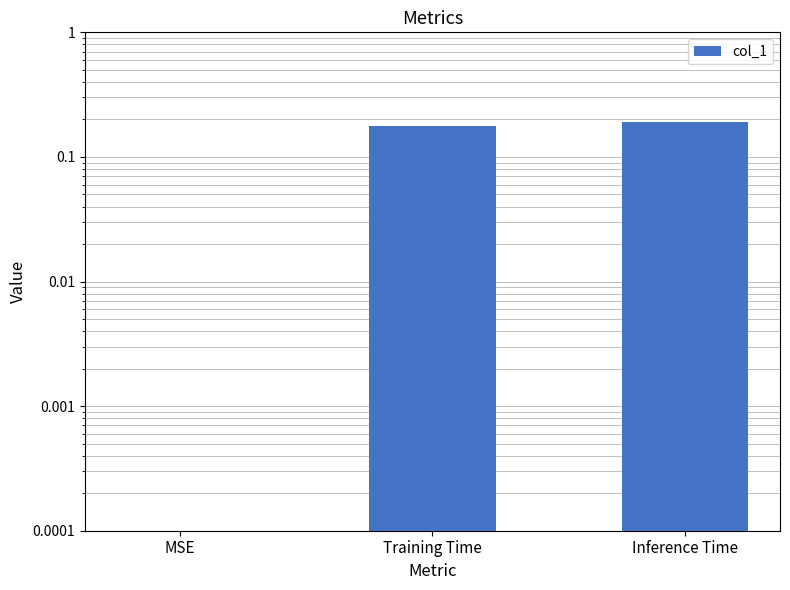

Is it true that the value at MSE is -0.1?

False